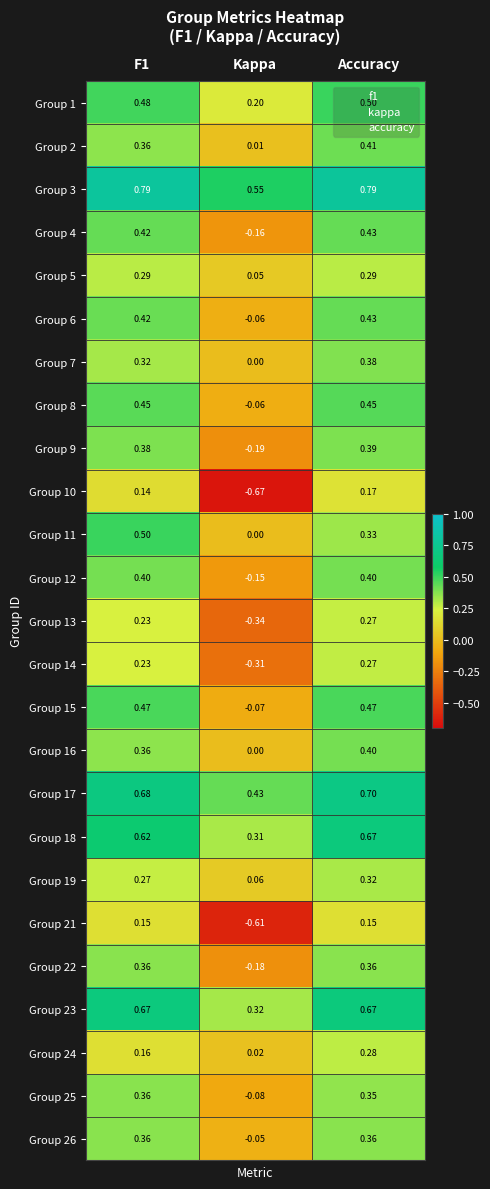

Count the number of categories in the chart.

3